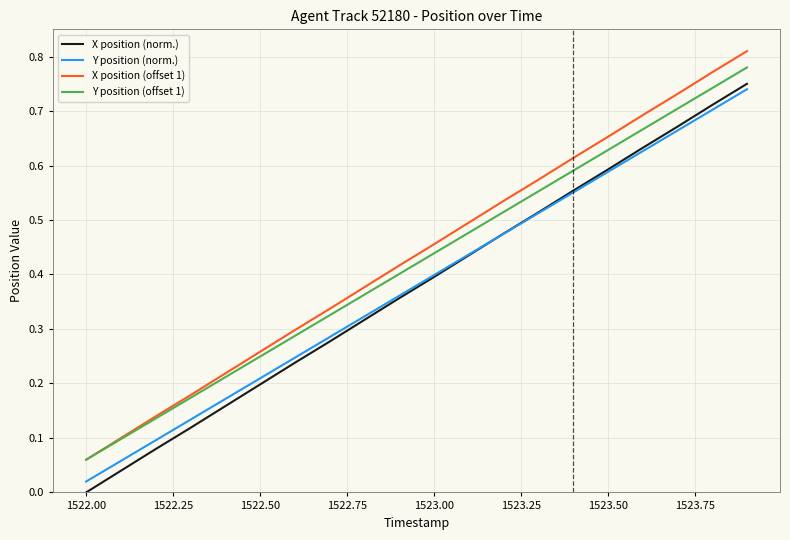

True or false: Y position (offset 1) and Y position (norm.) cross at least once.

False